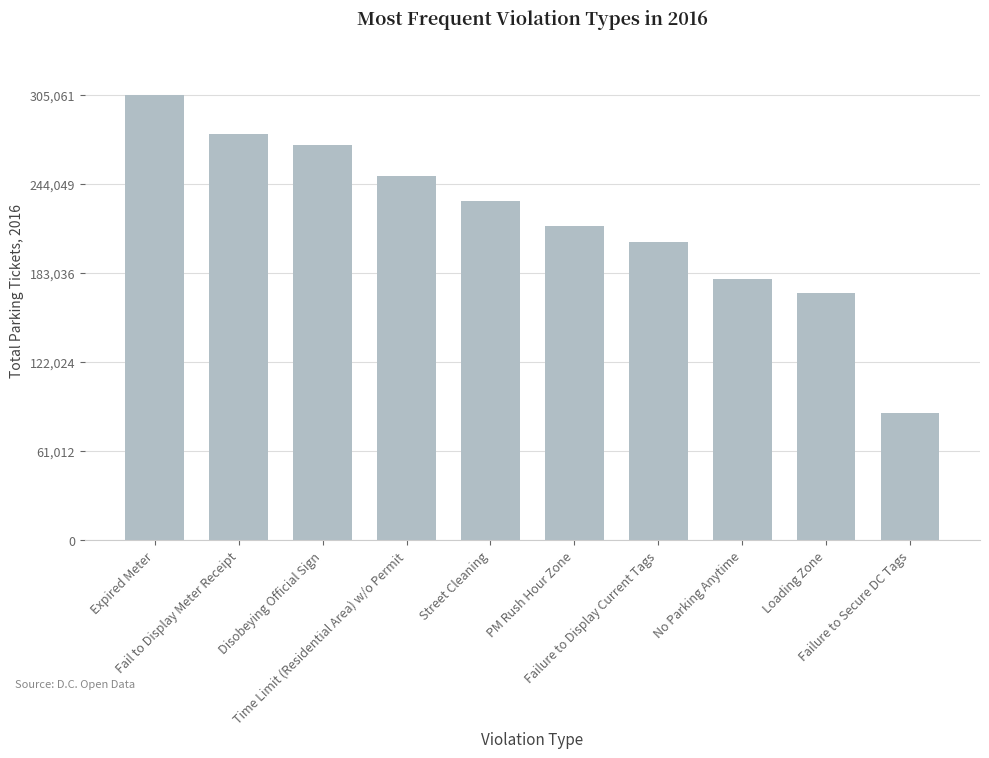

Where is the data nearest to the value 196214?

Failure to Display Current Tags